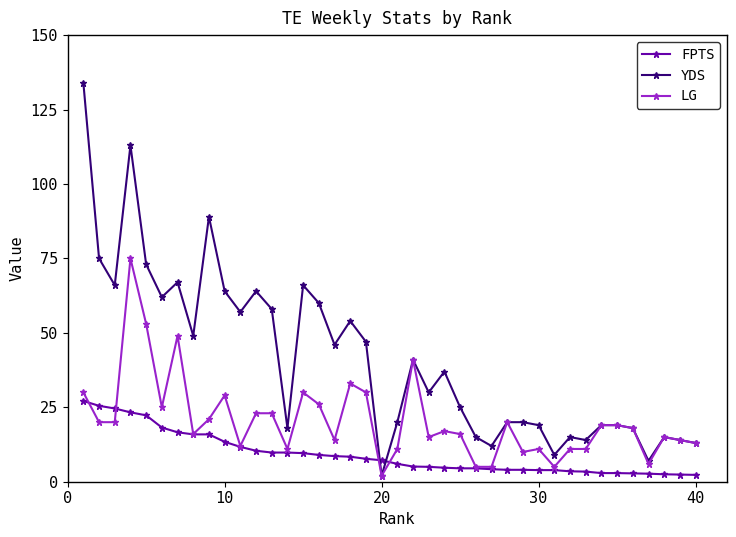

What is the highest value of the YDS series?

134.0